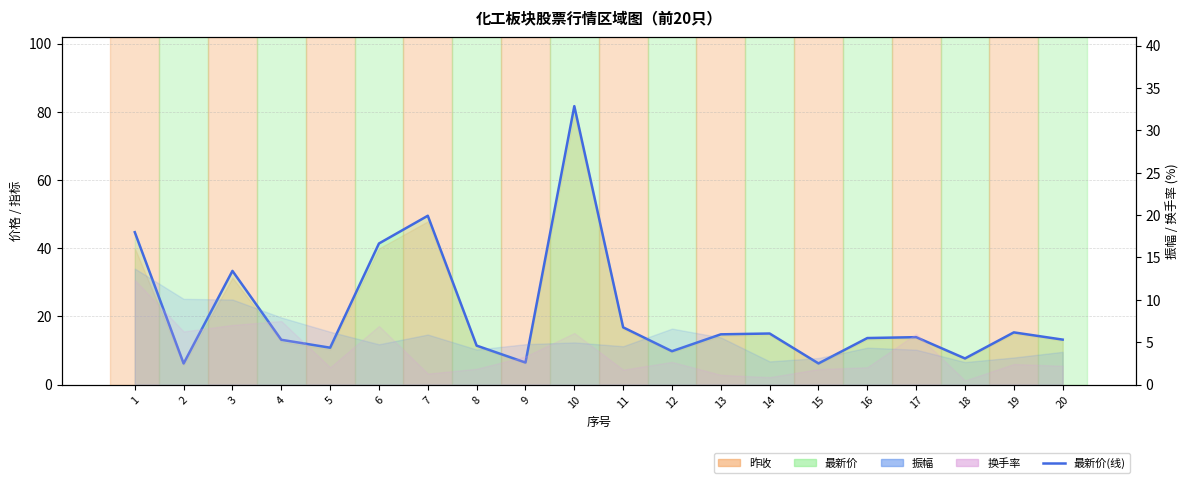

List the labels in order of value, smallest first.

2, 15, 9, 18, 12, 5, 8, 4, 20, 16, 17, 13, 14, 19, 11, 3, 6, 1, 7, 10